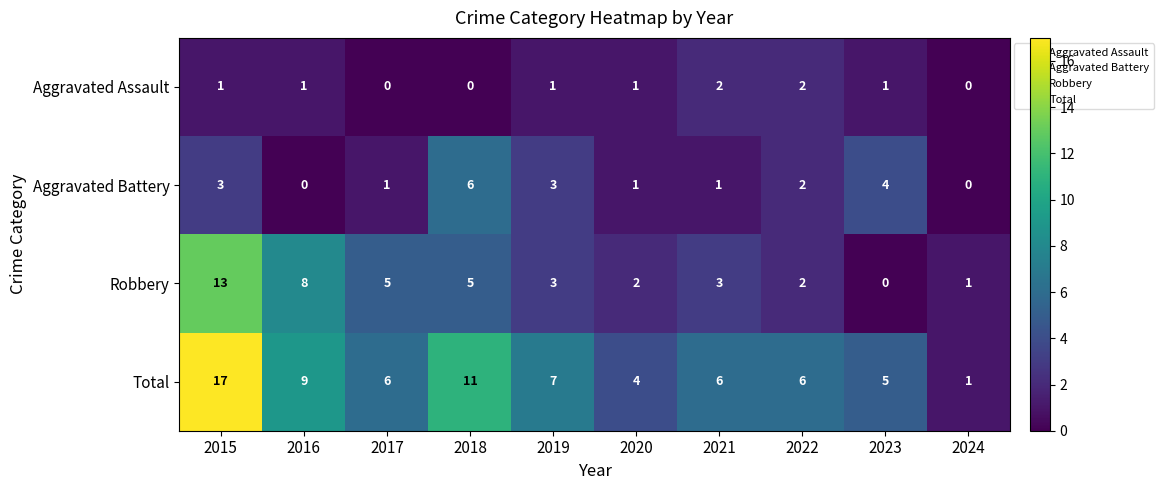

What is the maximum value shown in the chart?

17